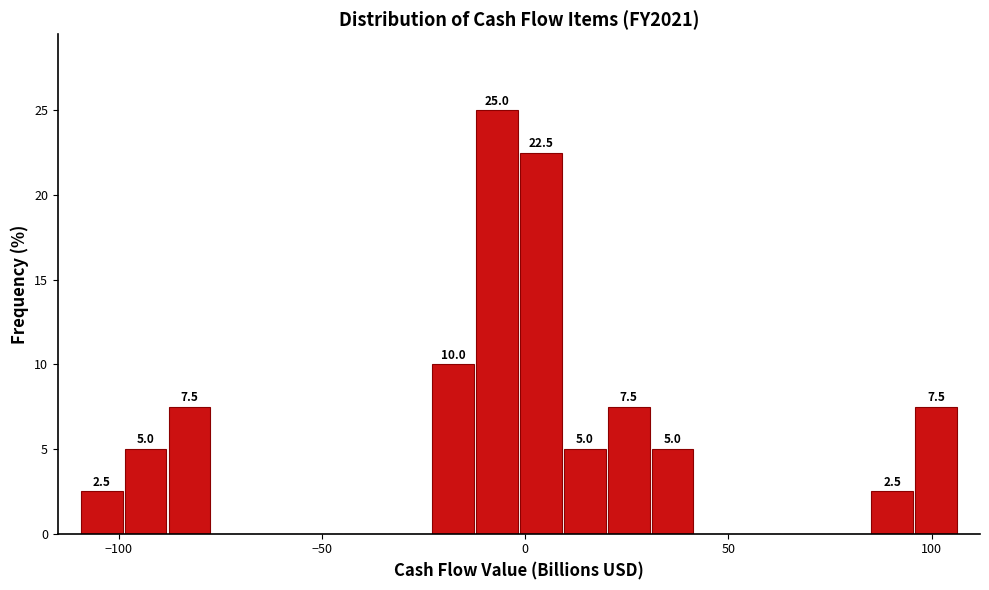

Read against the x-axis, roughly where is the centre of the tallest bar?

-5